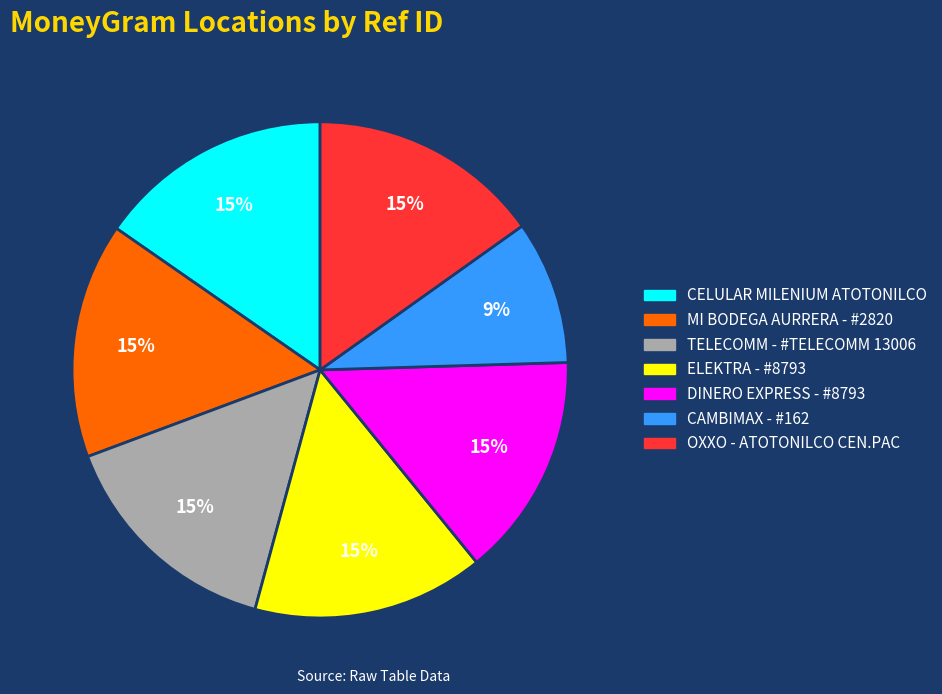

Which slice is the smallest?

CAMBIMAX - #162